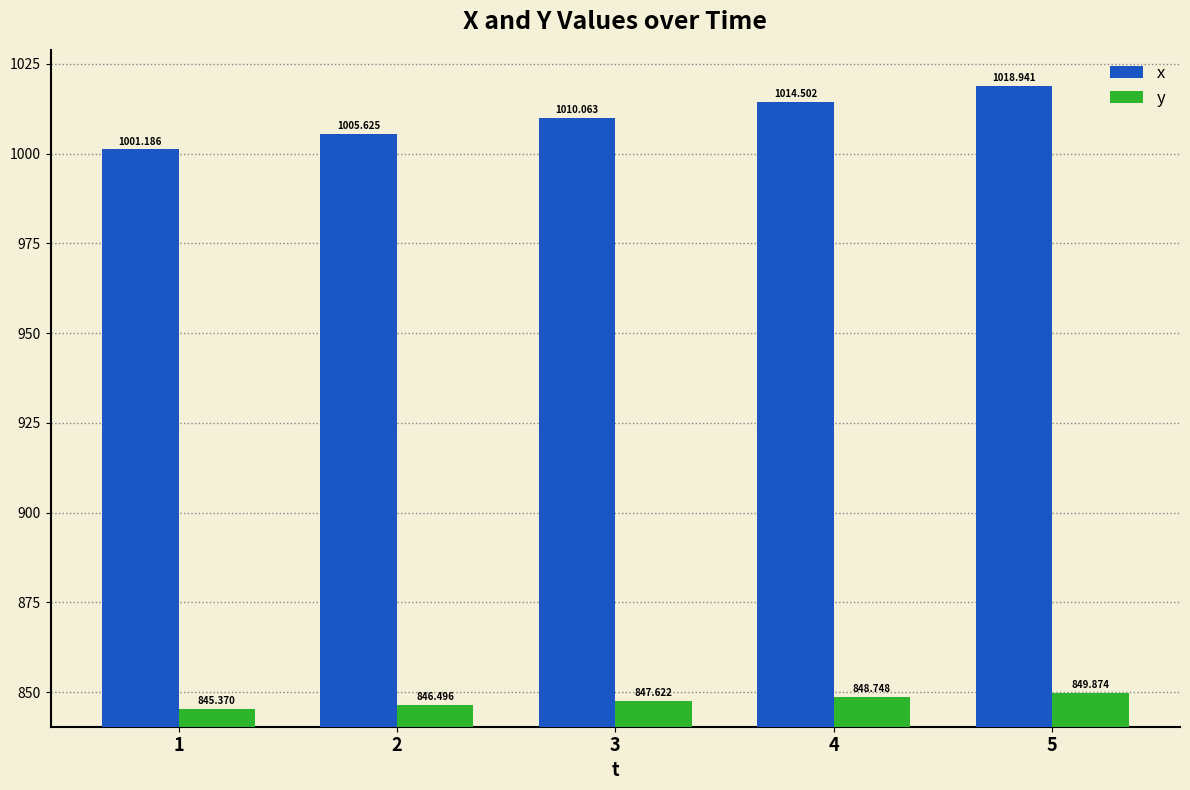

Reading left to right, list all the values displayed in this chart.

x: 1001.2	1005.6	1010.1	1014.5	1018.9
y: 845.4	846.5	847.6	848.7	849.9